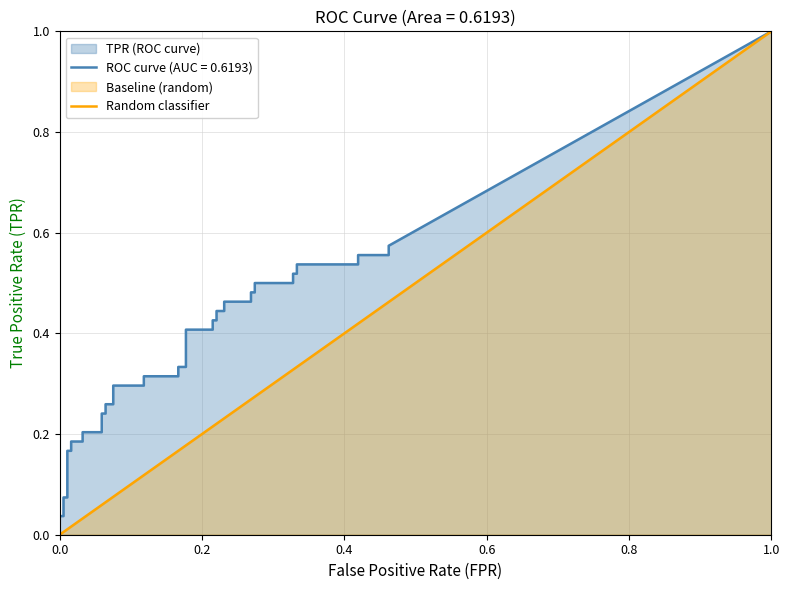

Reading right to left, list all the values displayed in this chart.

1	0